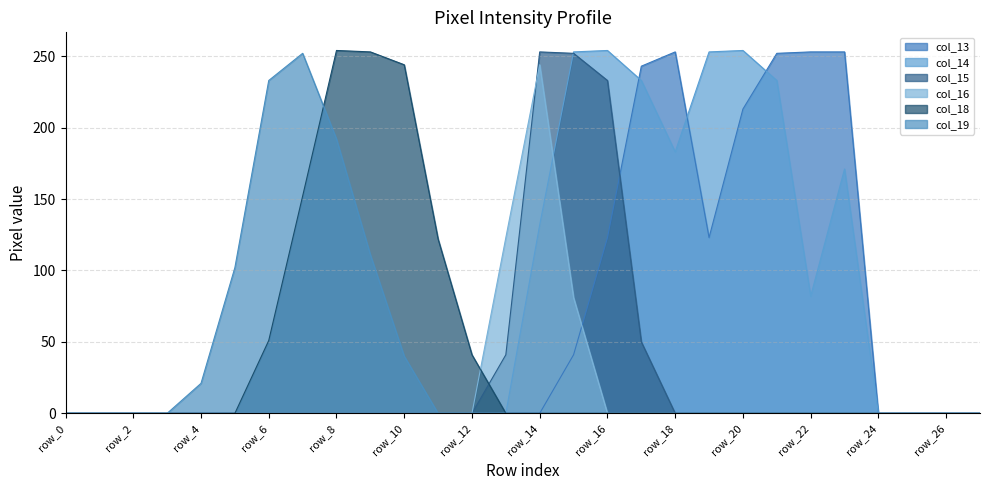

How many series are shown in this chart?

6